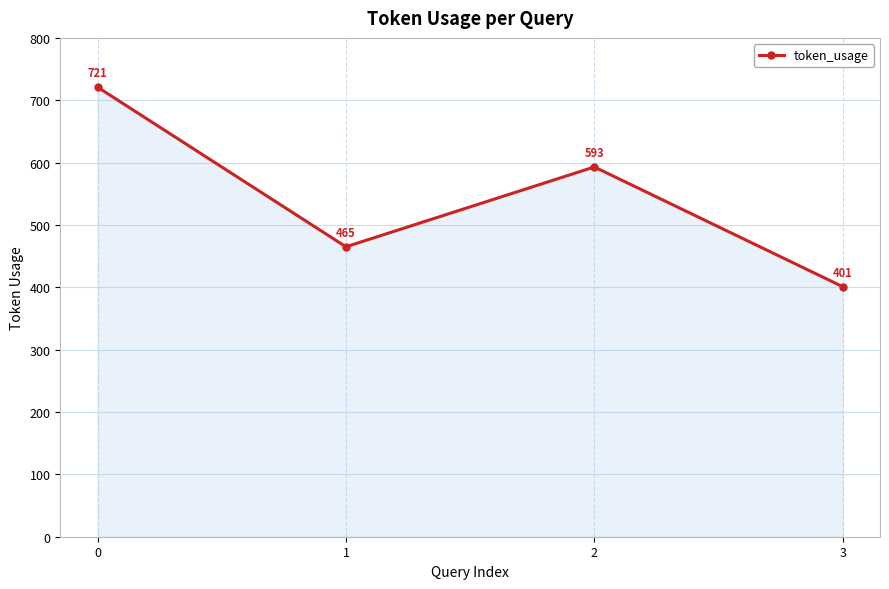

What is the difference between the second highest and minimum values?

192